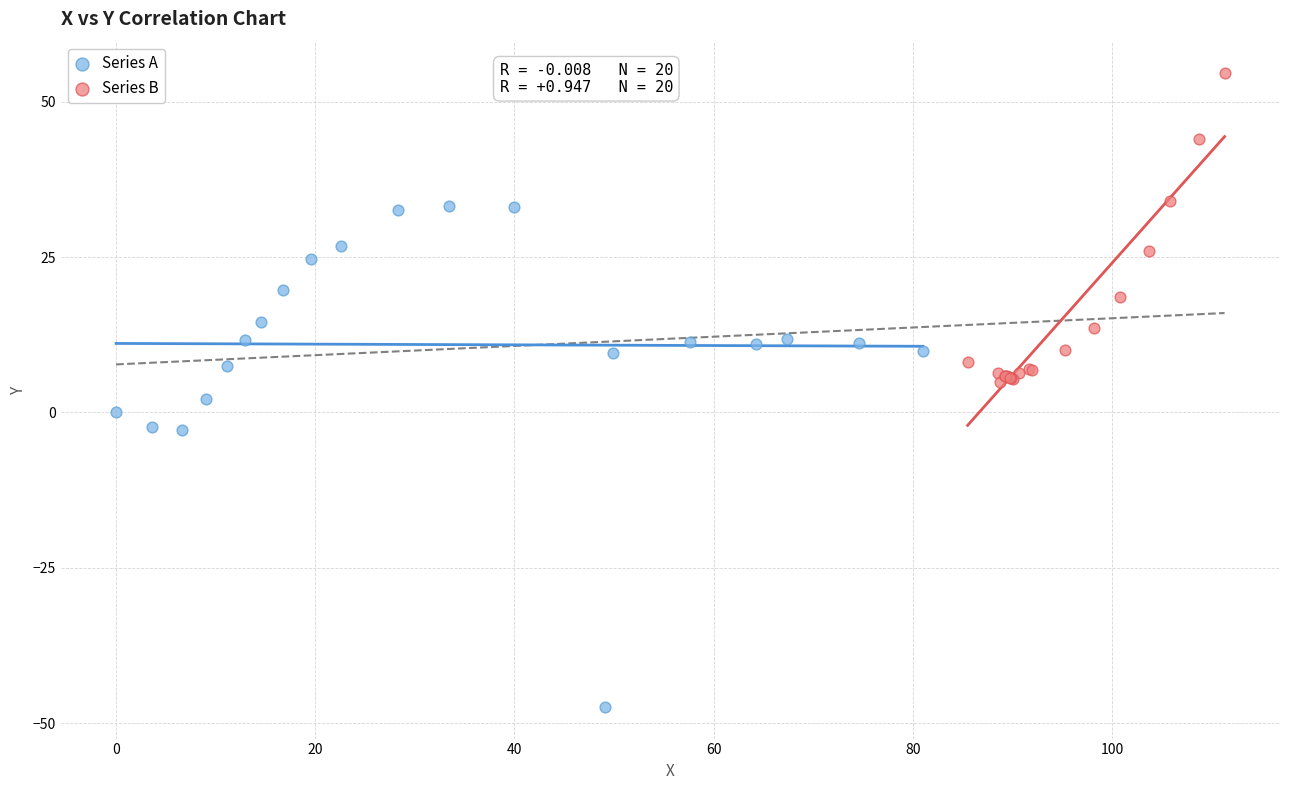

Which series has the largest Y range (max minus min)?

Series A